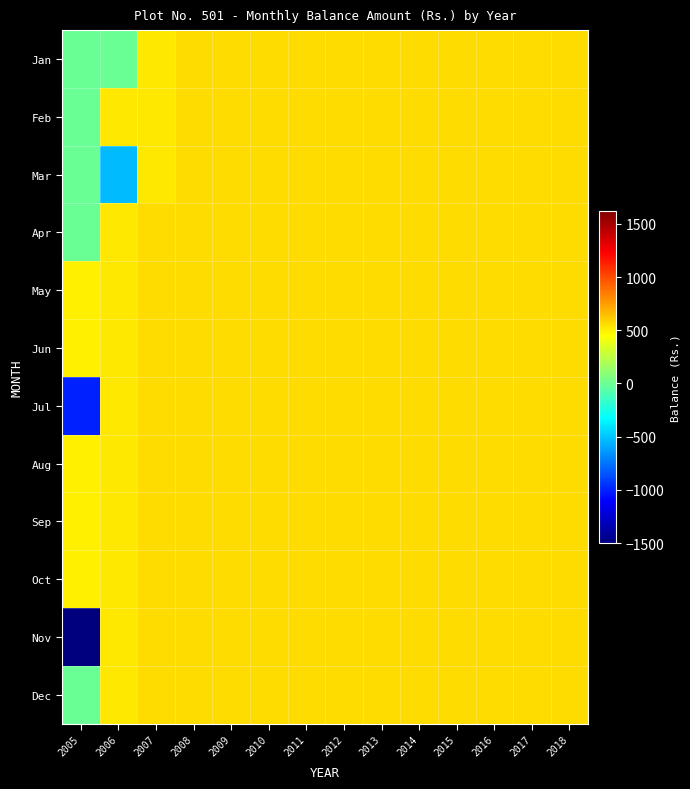

Reading left to right, list all the values displayed in this chart.

Jan: 2005=0.0	2006=0.0	2007=525.0	2008=551.2	2009=551.2	2010=551.2	2011=551.2	2012=551.2	2013=551.2	2014=551.2	2015=551.2	2016=551.2	2017=551.2	2018=551.2
Feb: 2005=0.0	2006=525.0	2007=525.0	2008=551.2	2009=551.2	2010=551.2	2011=551.2	2012=551.2	2013=551.2	2014=551.2	2015=551.2	2016=551.2	2017=551.2	2018=551.2
Mar: 2005=0.0	2006=-525.0	2007=525.0	2008=551.2	2009=551.2	2010=551.2	2011=551.2	2012=551.2	2013=551.2	2014=551.2	2015=551.2	2016=551.2	2017=551.2	2018=551.2
Apr: 2005=0.0	2006=525.0	2007=551.2	2008=551.2	2009=551.2	2010=551.2	2011=551.2	2012=551.2	2013=551.2	2014=551.2	2015=551.2	2016=551.2	2017=551.2	2018=551.2
May: 2005=500.0	2006=525.0	2007=551.2	2008=551.2	2009=551.2	2010=551.2	2011=551.2	2012=551.2	2013=551.2	2014=551.2	2015=551.2	2016=551.2	2017=551.2	2018=551.2
Jun: 2005=500.0	2006=525.0	2007=551.2	2008=551.2	2009=551.2	2010=551.2	2011=551.2	2012=551.2	2013=551.2	2014=551.2	2015=551.2	2016=551.2	2017=551.2	2018=551.2
Jul: 2005=-1000.0	2006=525.0	2007=551.2	2008=551.2	2009=551.2	2010=551.2	2011=551.2	2012=551.2	2013=551.2	2014=551.2	2015=551.2	2016=551.2	2017=551.2	2018=551.2
Aug: 2005=500.0	2006=525.0	2007=551.2	2008=551.2	2009=551.2	2010=551.2	2011=551.2	2012=551.2	2013=551.2	2014=551.2	2015=551.2	2016=551.2	2017=551.2	2018=551.2
Sep: 2005=500.0	2006=525.0	2007=551.2	2008=551.2	2009=551.2	2010=551.2	2011=551.2	2012=551.2	2013=551.2	2014=551.2	2015=551.2	2016=551.2	2017=551.2	2018=551.2
Oct: 2005=500.0	2006=525.0	2007=551.2	2008=551.2	2009=551.2	2010=551.2	2011=551.2	2012=551.2	2013=551.2	2014=551.2	2015=551.2	2016=551.2	2017=551.2	2018=551.2
Nov: 2005=-1500.0	2006=525.0	2007=551.2	2008=551.2	2009=551.2	2010=551.2	2011=551.2	2012=551.2	2013=551.2	2014=551.2	2015=551.2	2016=551.2	2017=551.2	2018=551.2
Dec: 2005=0.0	2006=525.0	2007=551.2	2008=551.2	2009=551.2	2010=551.2	2011=551.2	2012=551.2	2013=551.2	2014=551.2	2015=551.2	2016=551.2	2017=551.2	2018=551.2